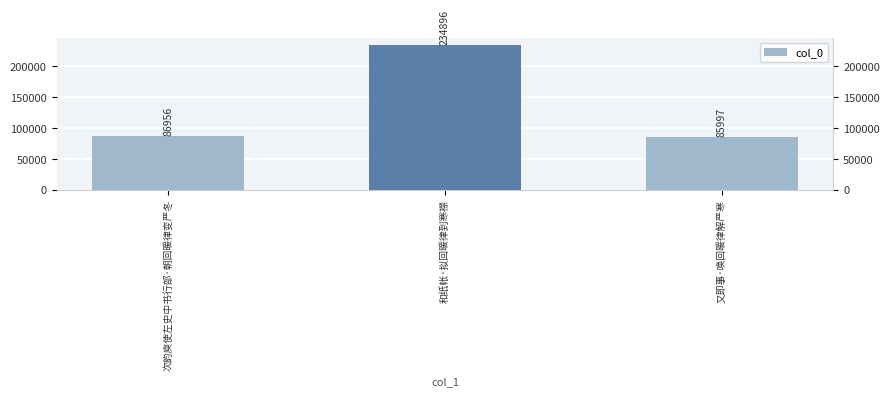

What is the change in value from 和纸帐·拟回暖律到寒襟 to 又即事·唤回暖律解严寒?

-148899